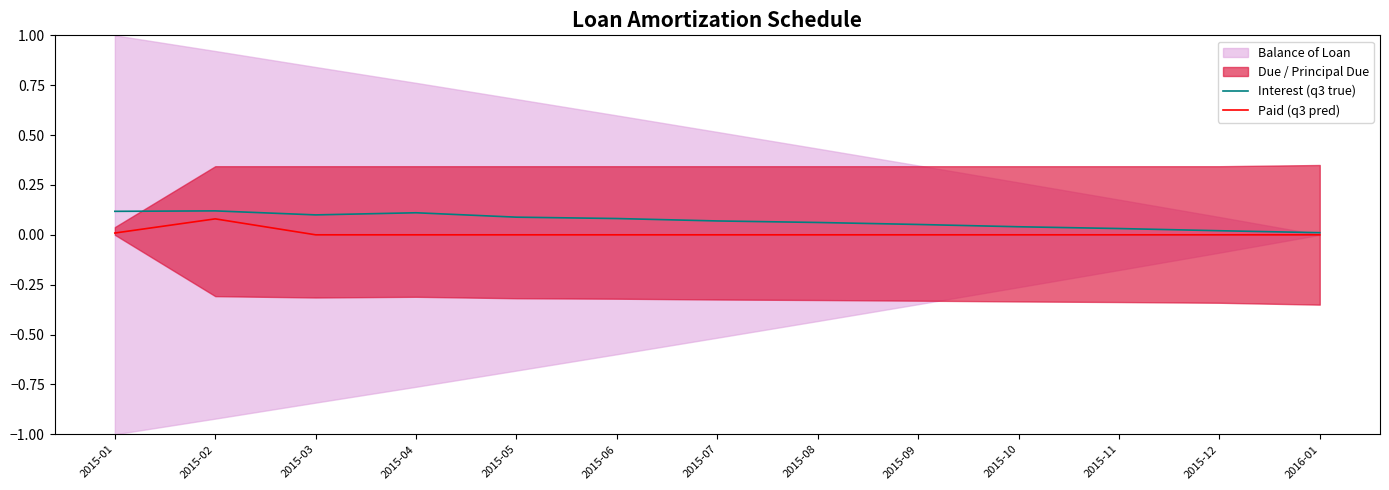

Which category has the highest value in the Interest (q3 true) series?

2015-02